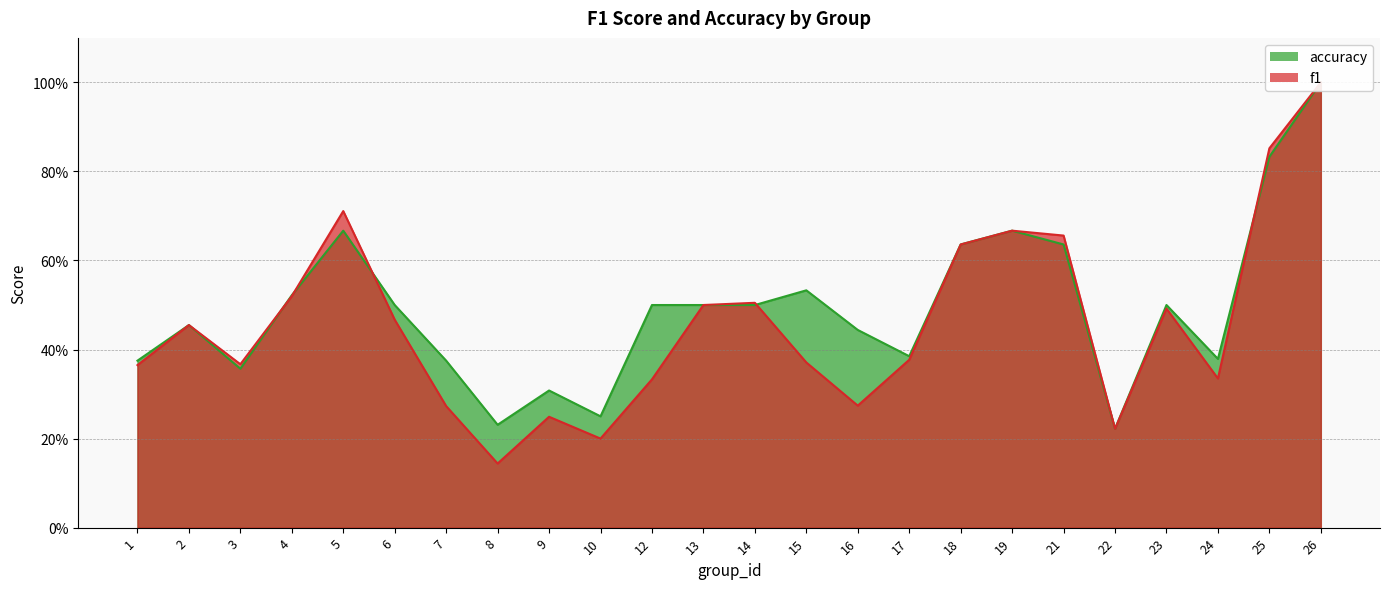

At which label does accuracy reach its peak?

26